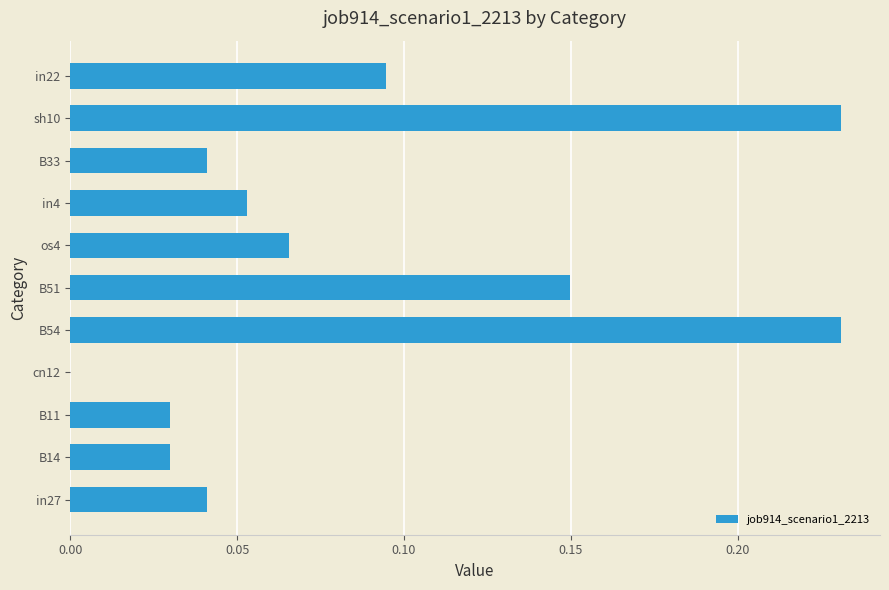

The value at cn12 is 0.0. True or false?

True